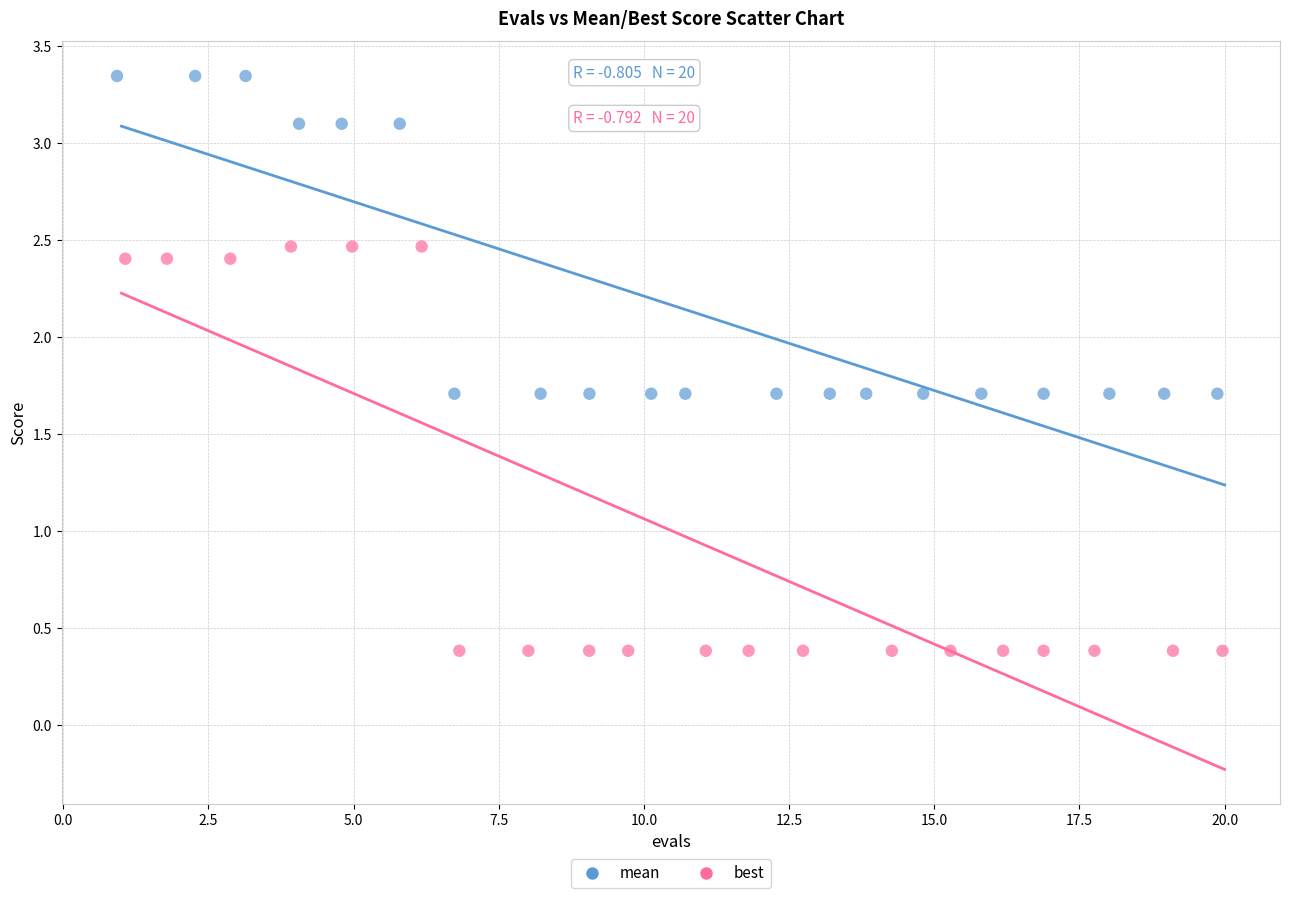

Which series has the widest spread of Y values?

best